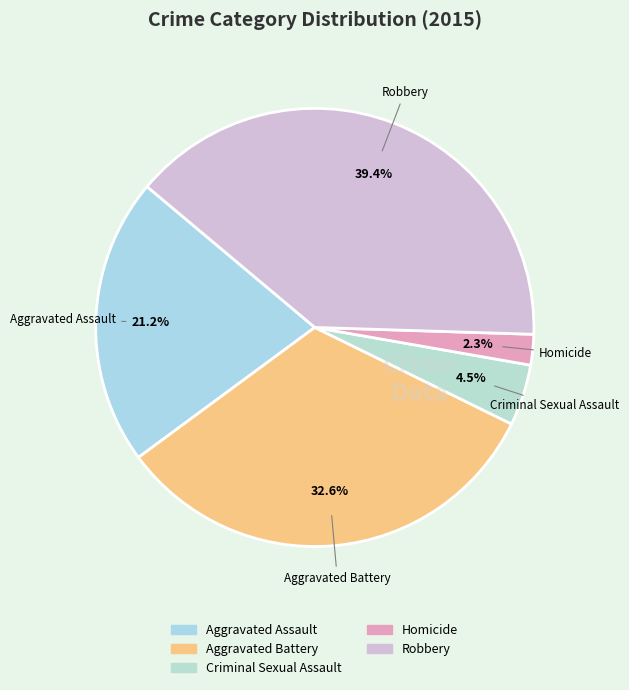

Is it true that Robbery is 30% of the pie?

False